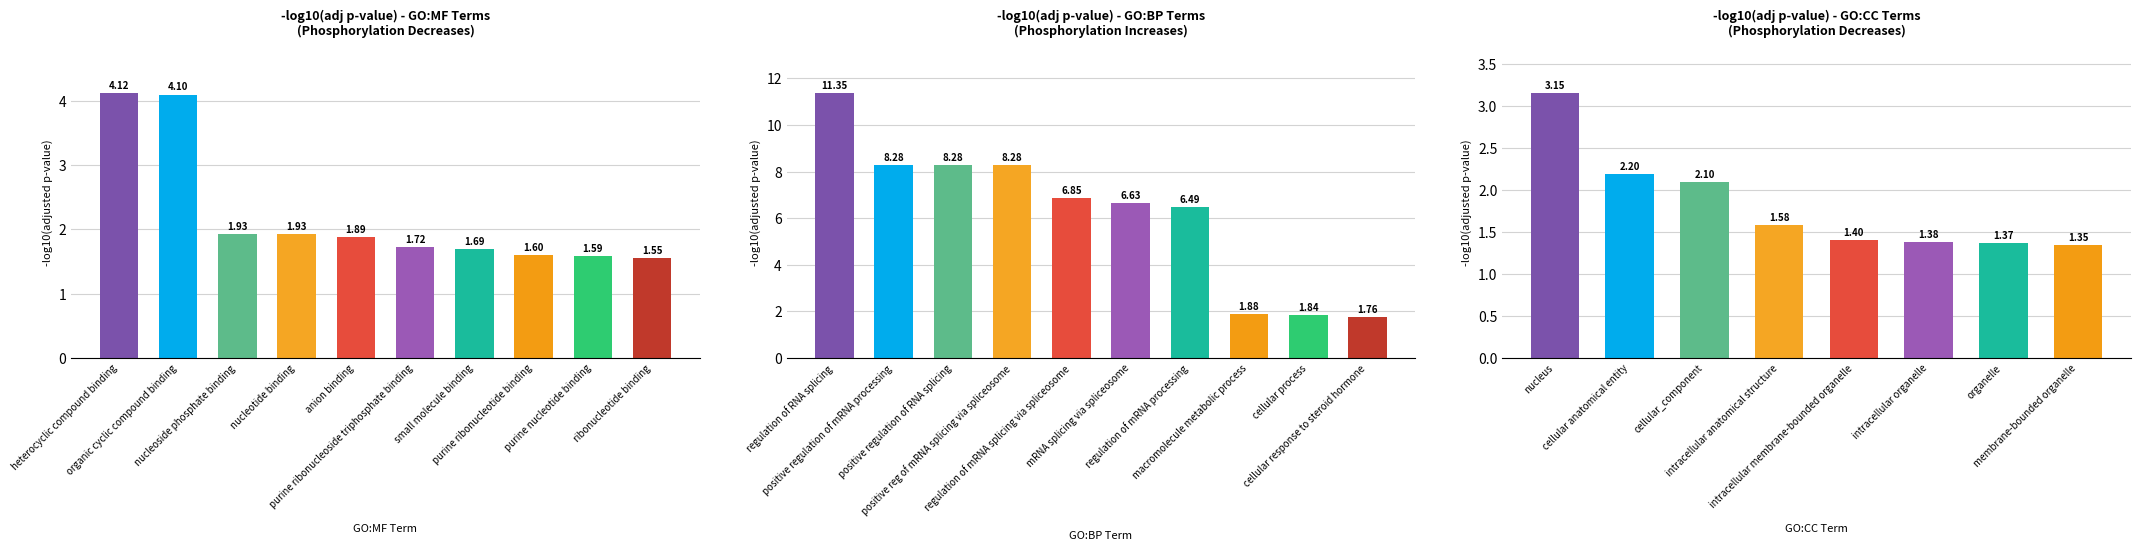

What is the label of the 4th bar from the right?

small molecule binding